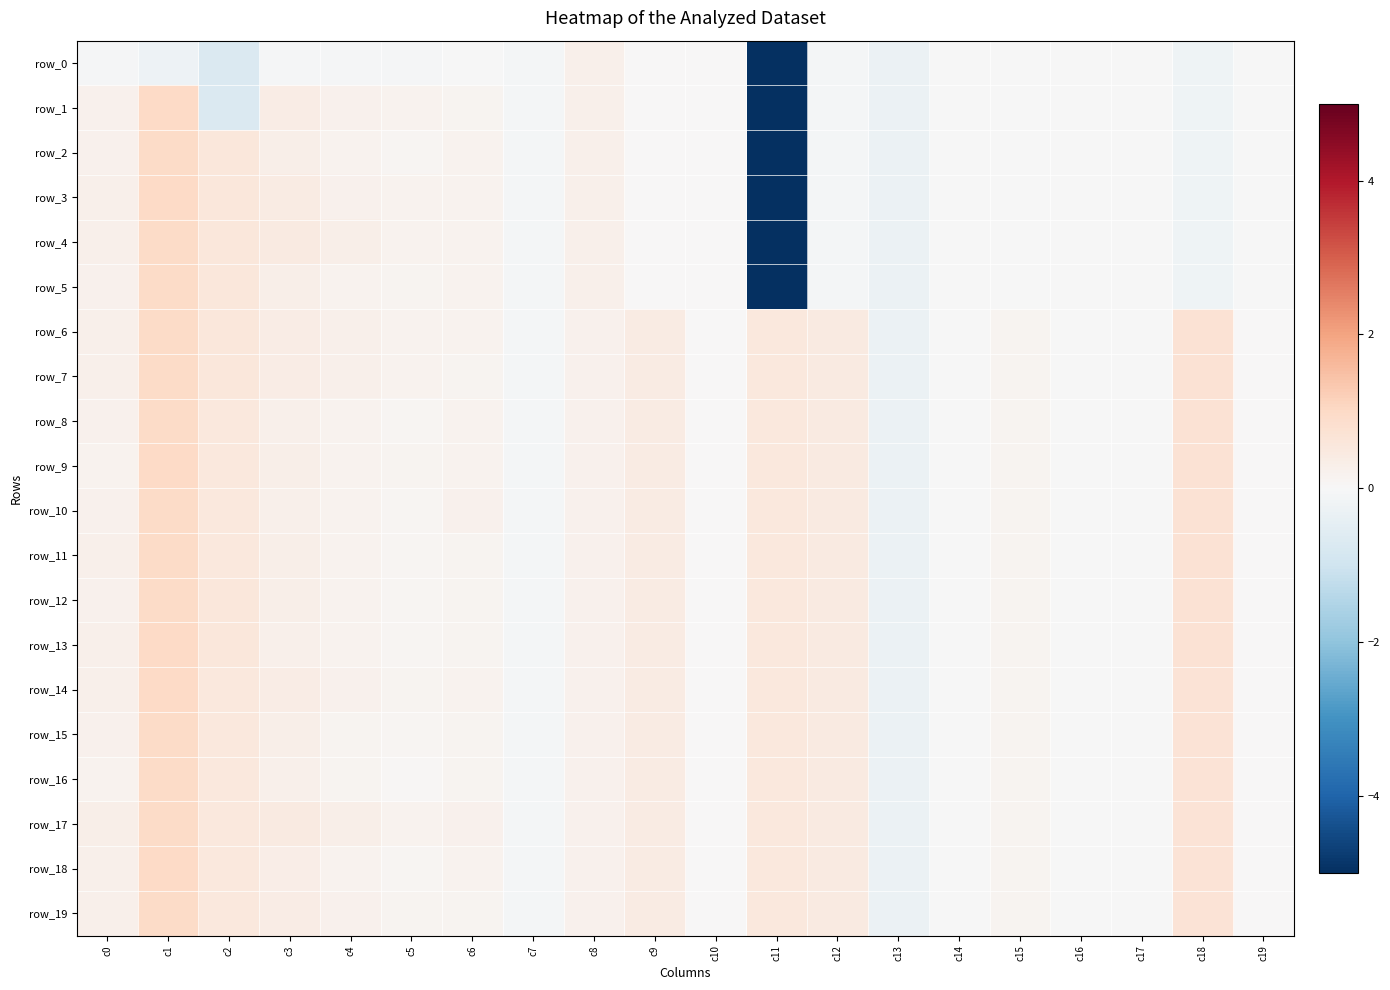

The row_5 series shows -0.0 at c19. True or false?

False